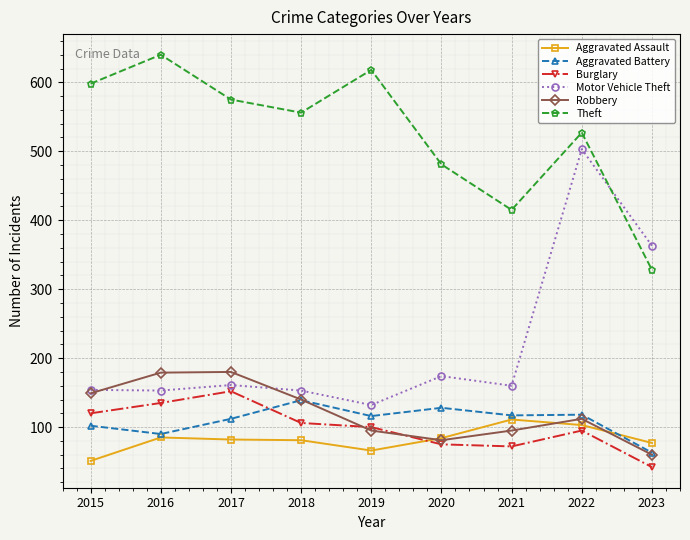

In Robbery, how many points are lower than both neighbors (excluding endpoints)?

1